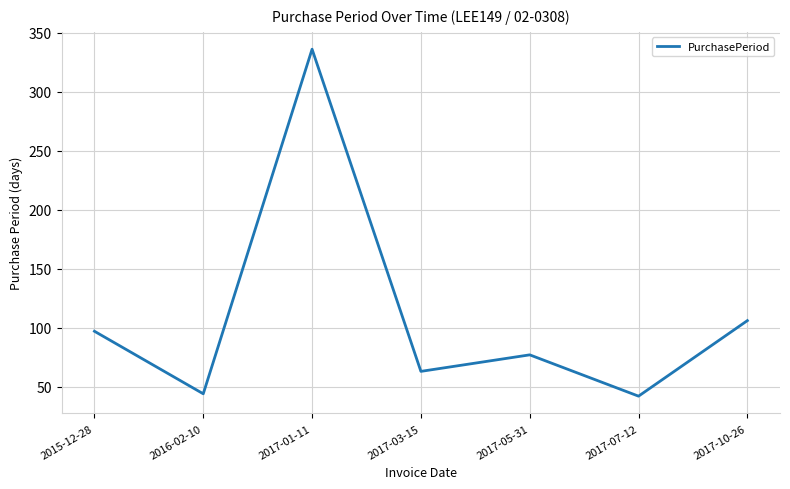

What is the difference between the values at 2017-05-31 and 2015-12-28?

20